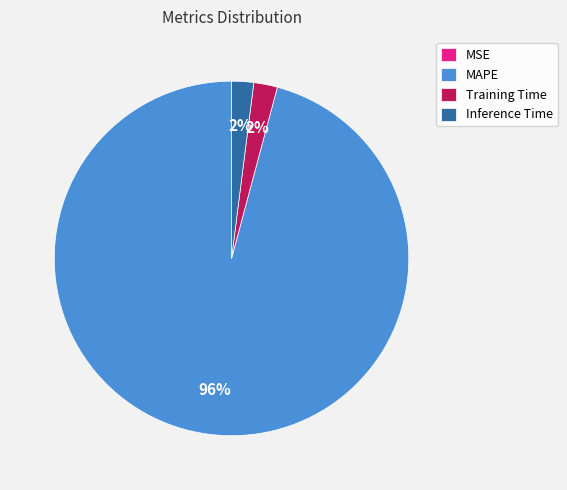

Is it true that Training Time is 2% of the pie?

True